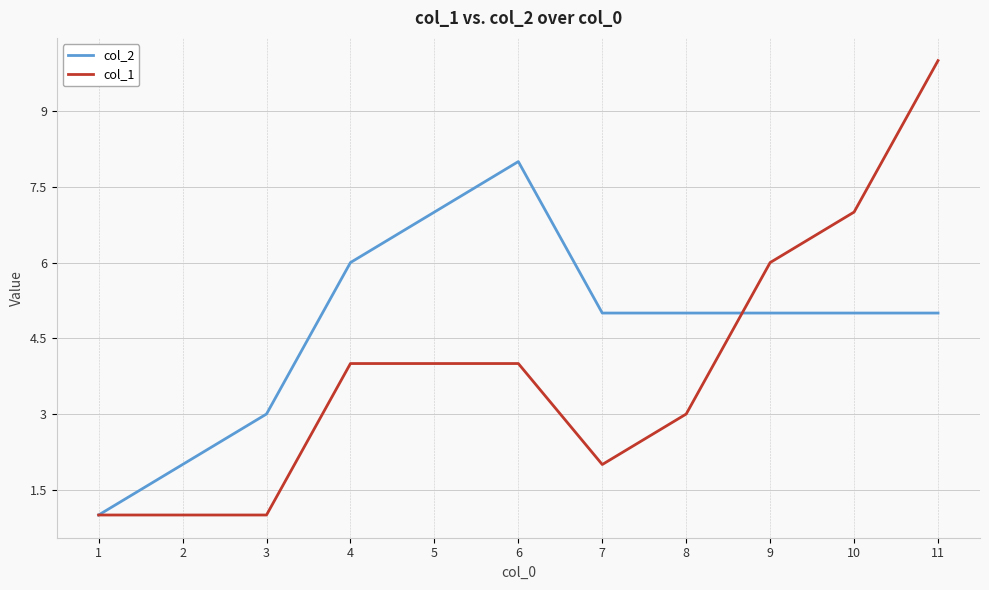

Does the chart display data point markers on the line(s)?

No